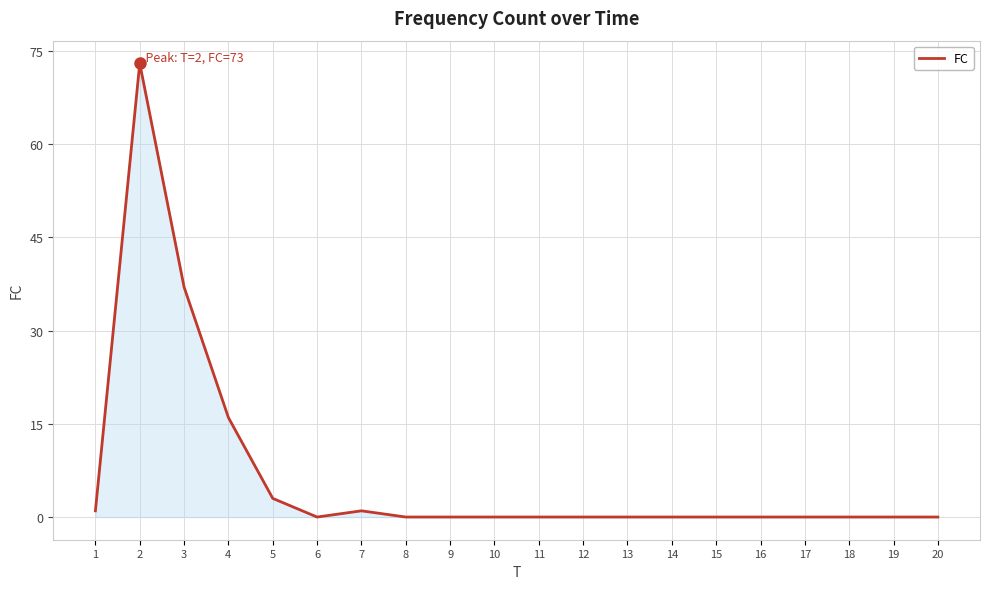

Which category has the highest value across all series?

2